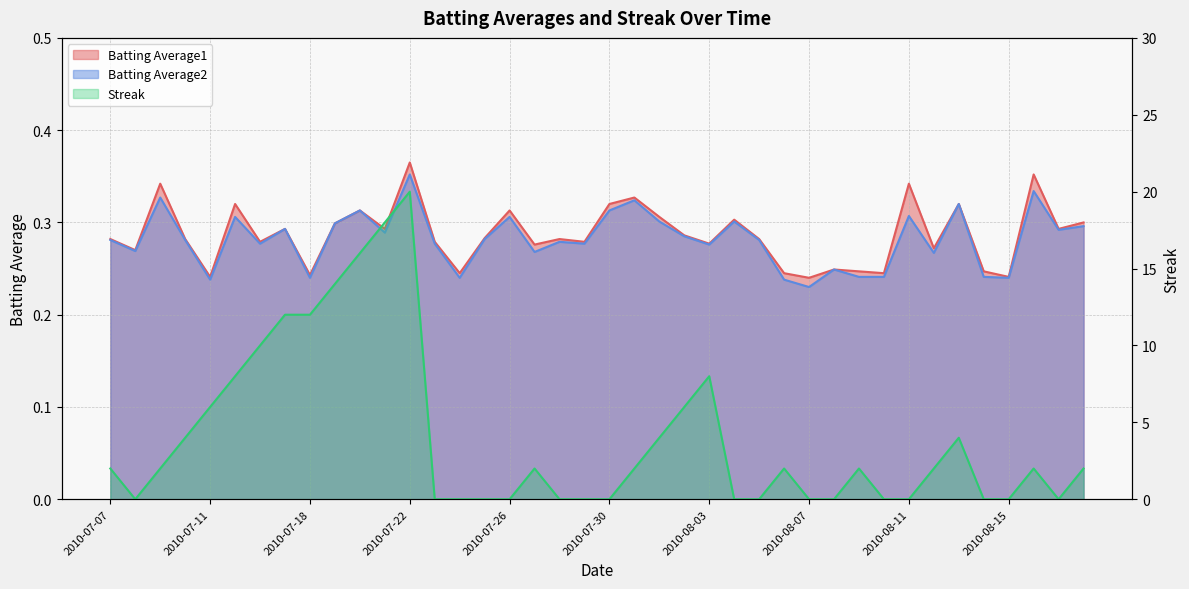

How many lines are shown in the chart?

3